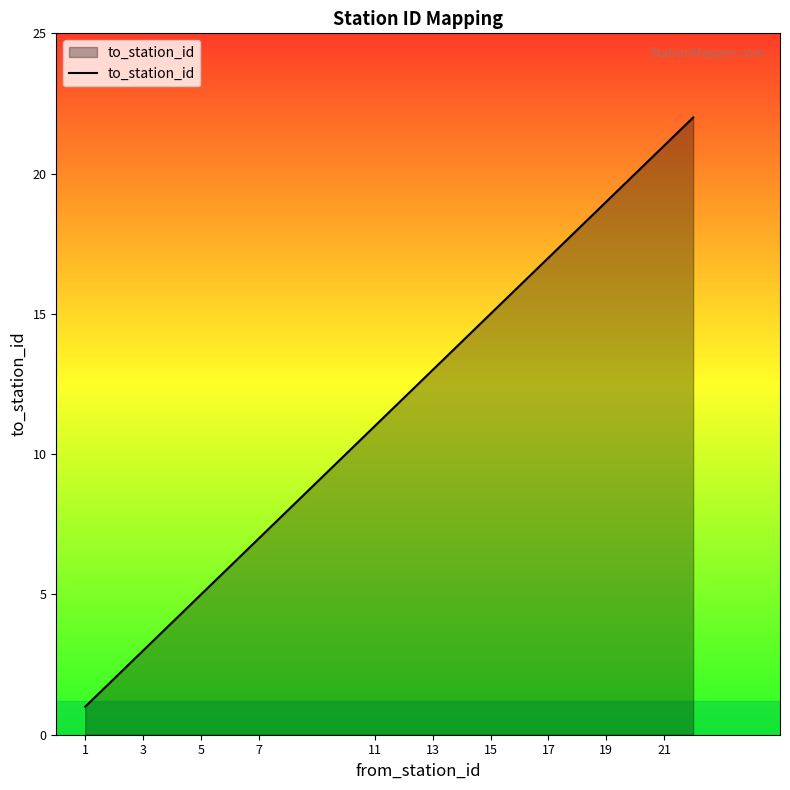

What is the difference between the maximum and minimum values?

21